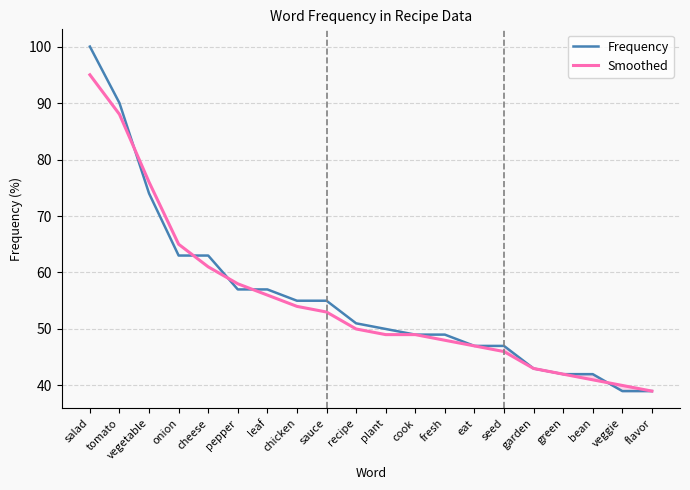

Which series changed the most between chicken and cook?

Frequency